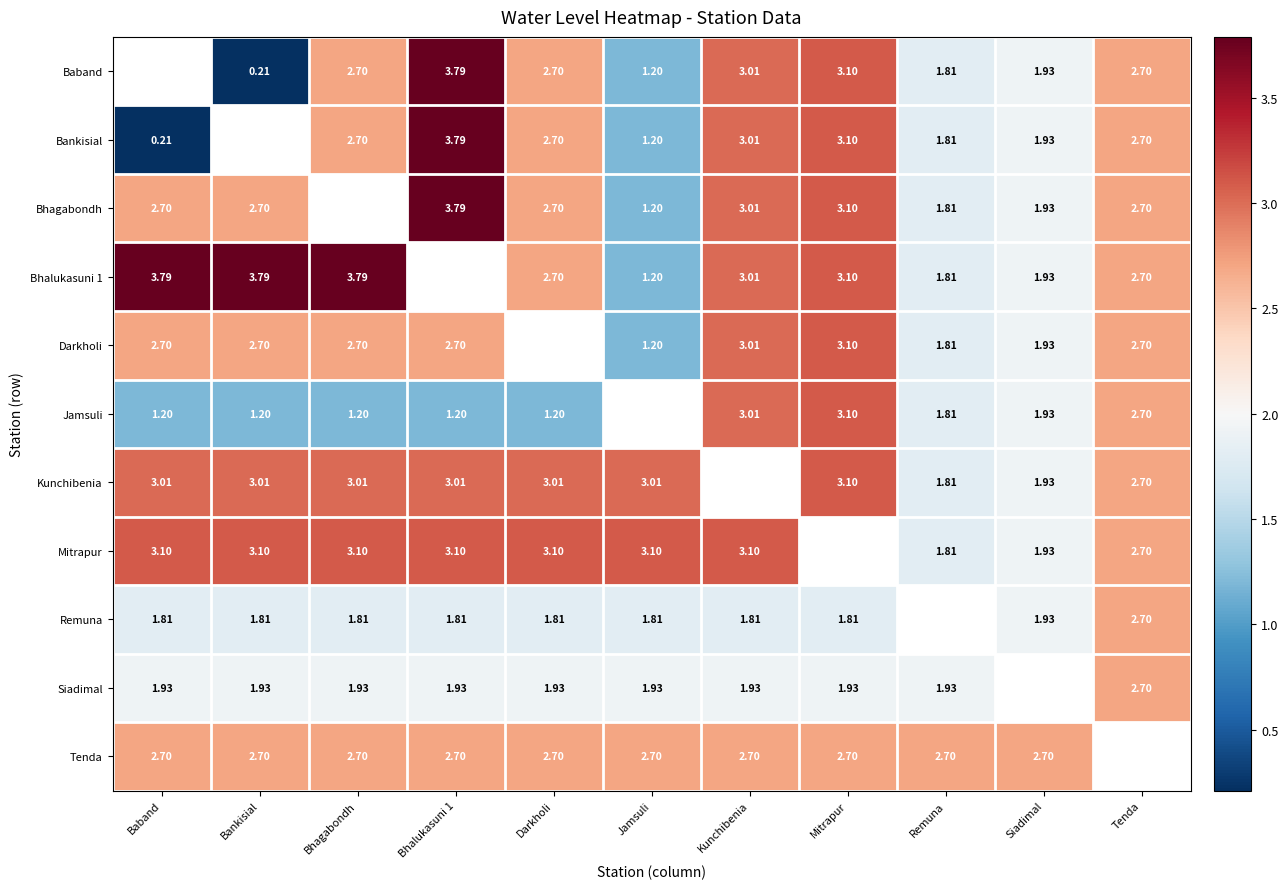

Is the value of Bhalukasuni 1 at Darkholi greater than the value of Bankisial at Remuna?

Yes